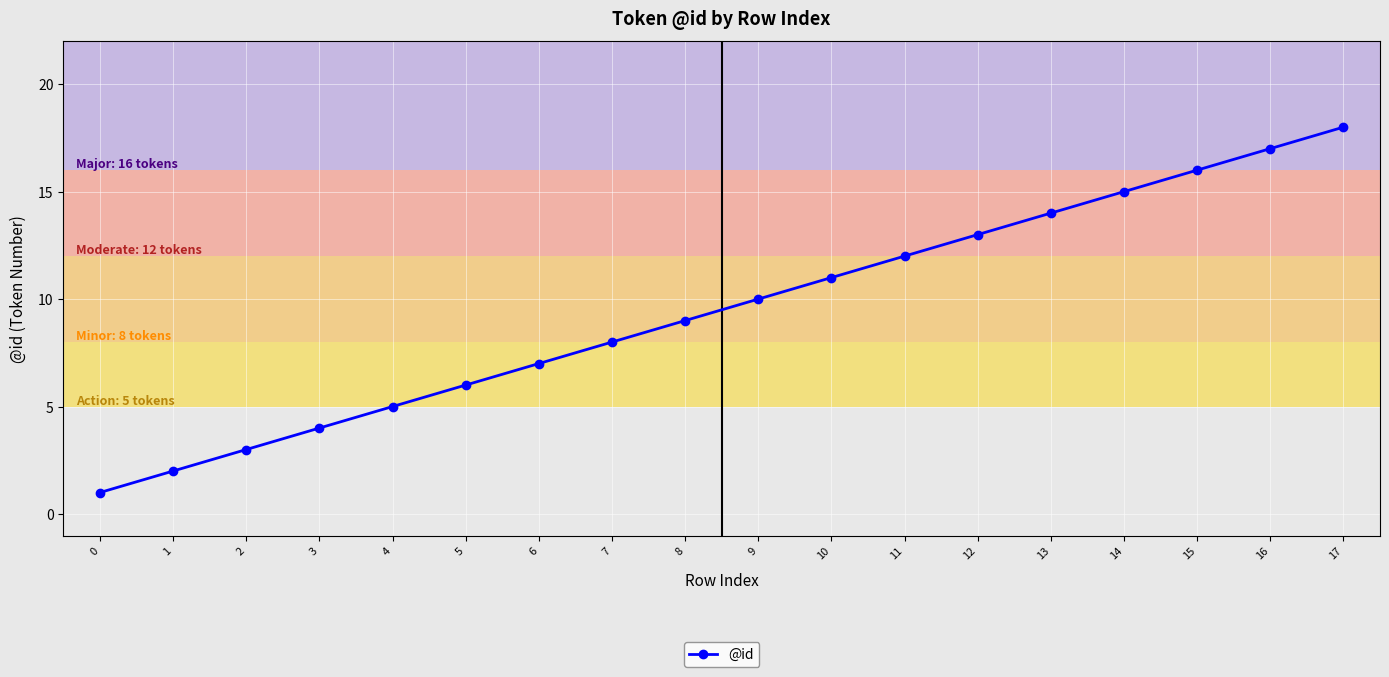

How many series are shown in this chart?

1